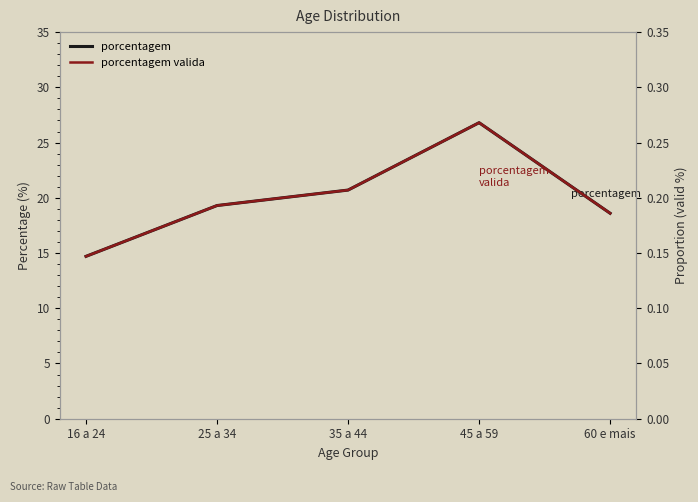

Which series changed the most between 35 a 44 and 60 e mais?

porcentagem